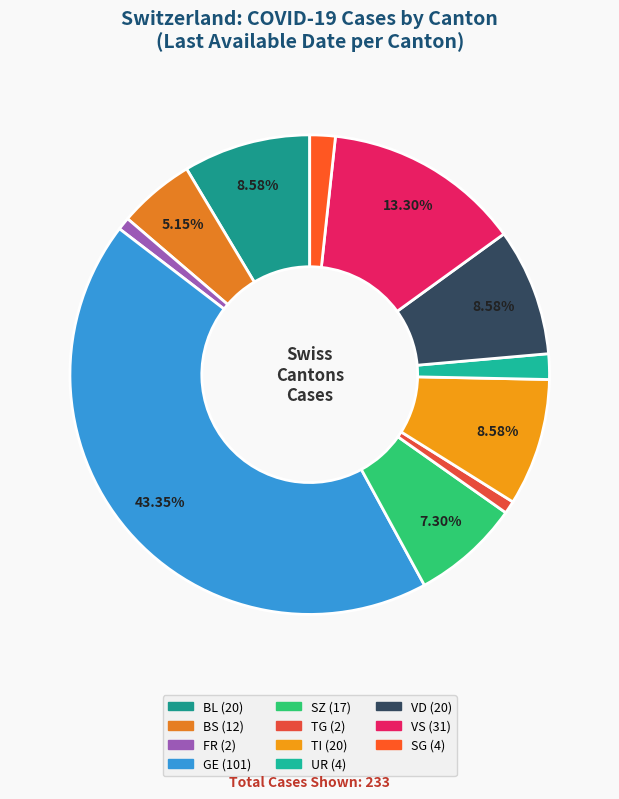

How many segments does this pie chart have?

11